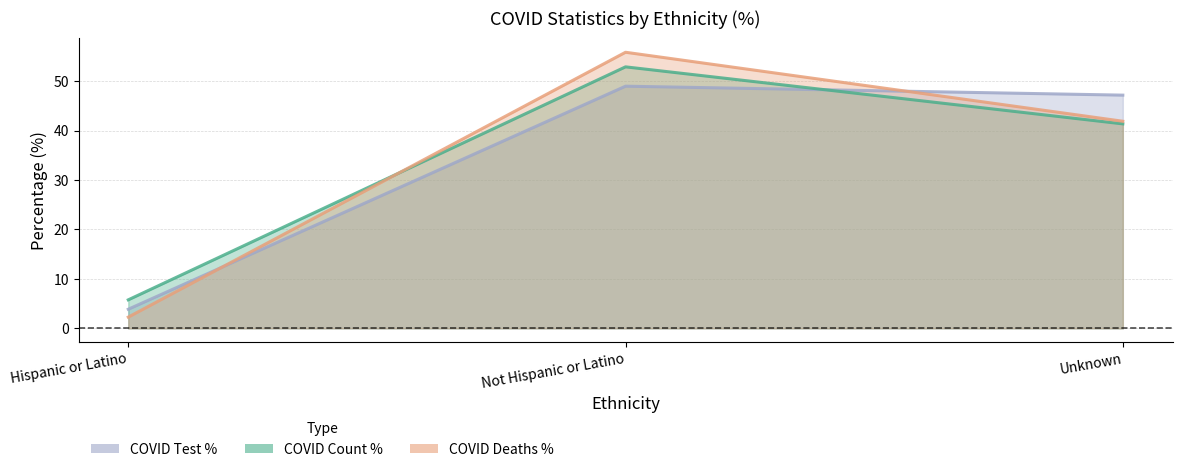

What are all the series names shown in the legend?

COVID_COUNT_PCT, COVID_DEATHS_PCT, COVID_TEST_PCT